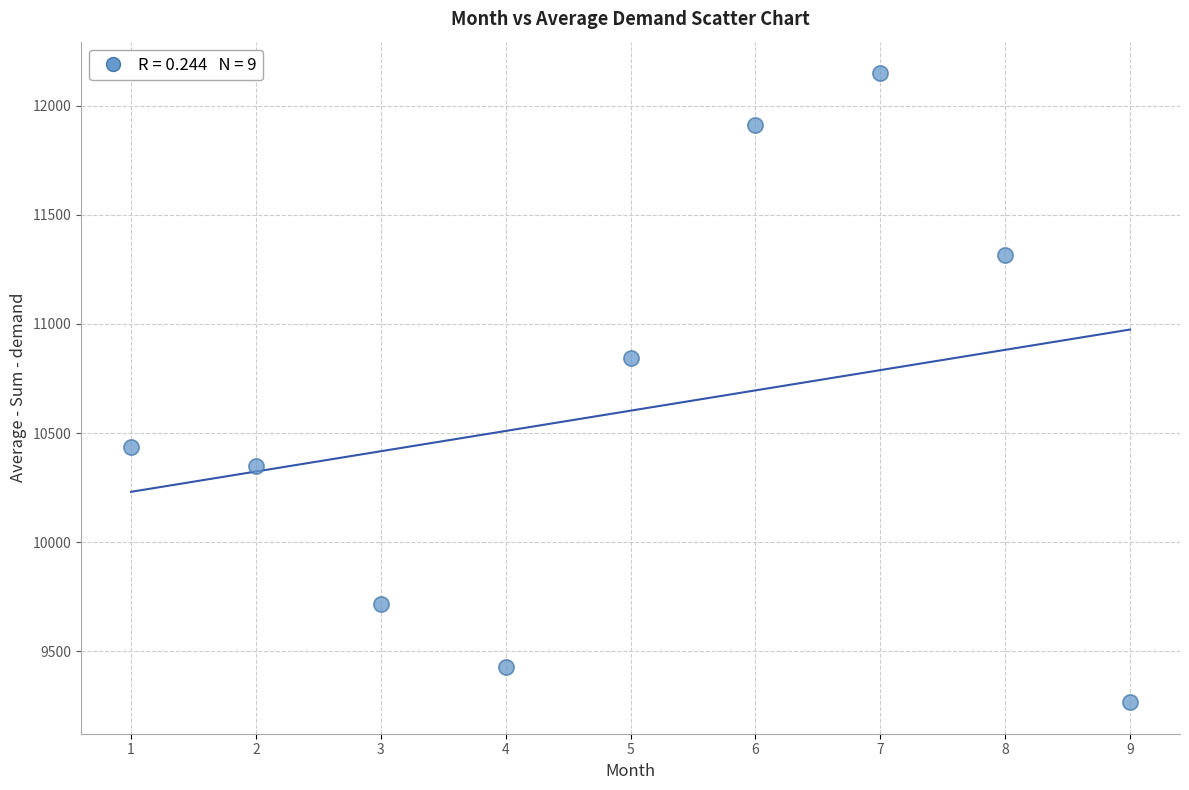

What is the range of X values (max minus min)?

8.0